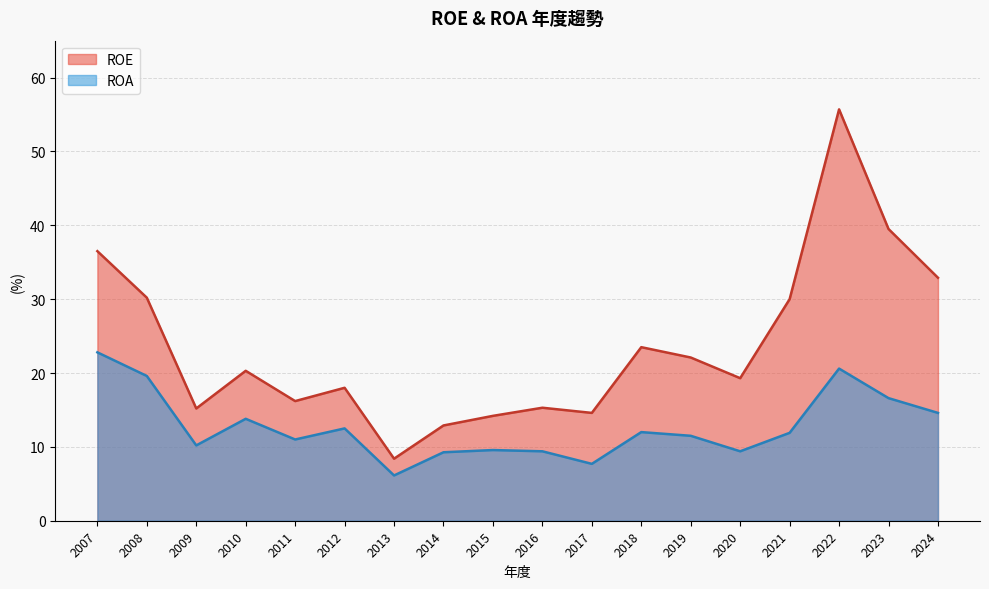

Which series has the widest spread of values?

ROE